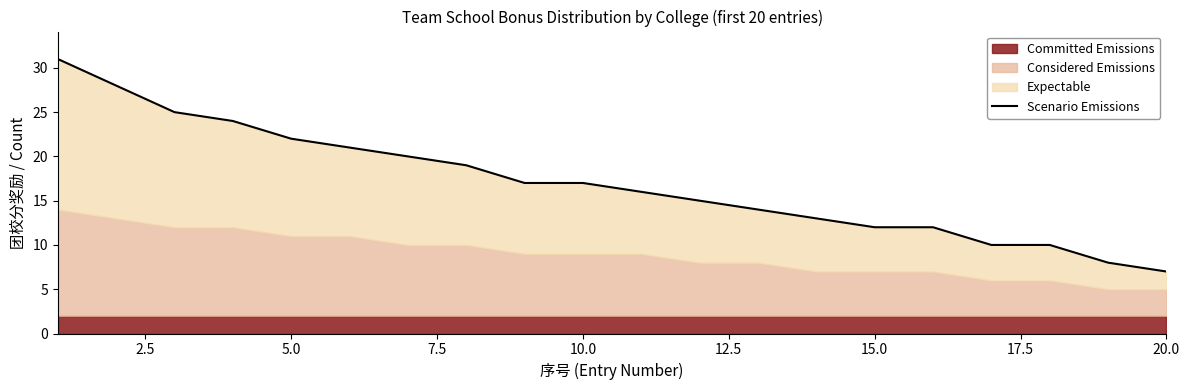

Which has a higher value, 9 or 2.5?

2.5